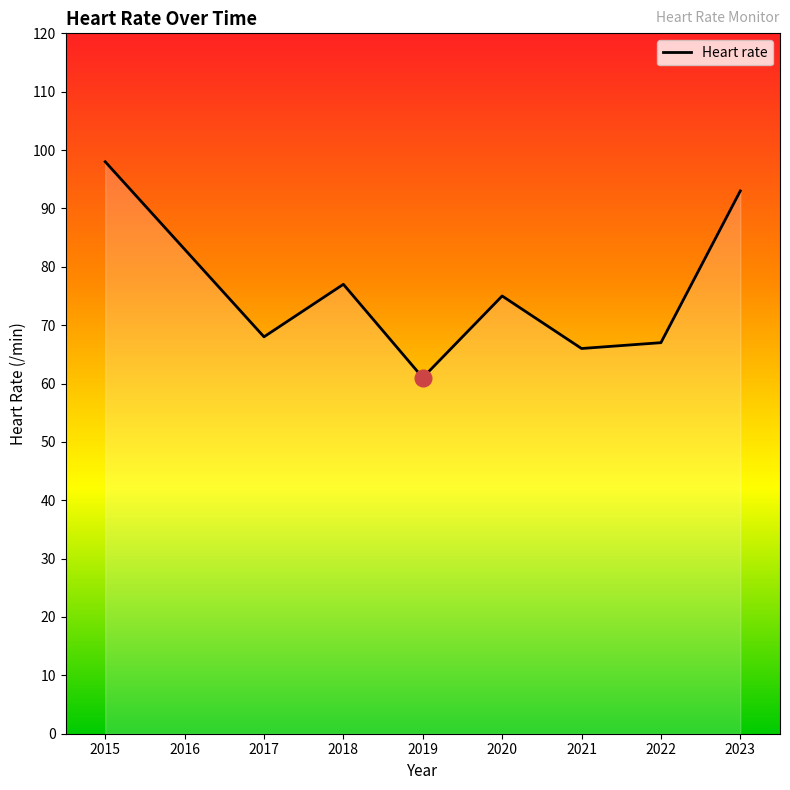

How many points are lower than both their immediate neighbors (excluding endpoints)?

3